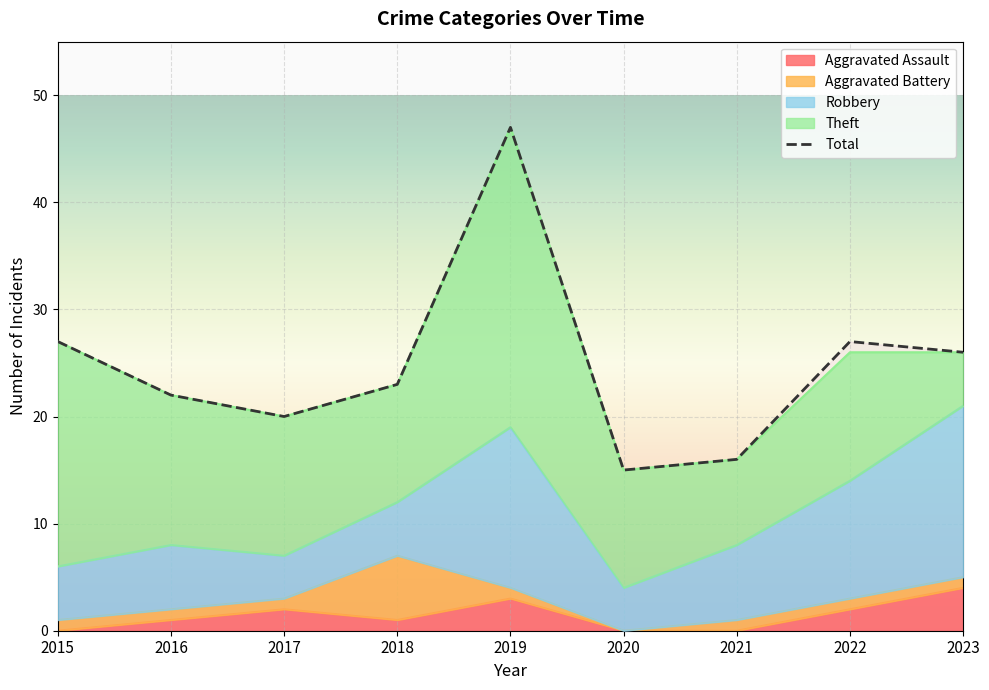

Rank the series at 2019 from lowest to highest value.

Aggravated Battery, Aggravated Assault, Robbery, Theft, Total